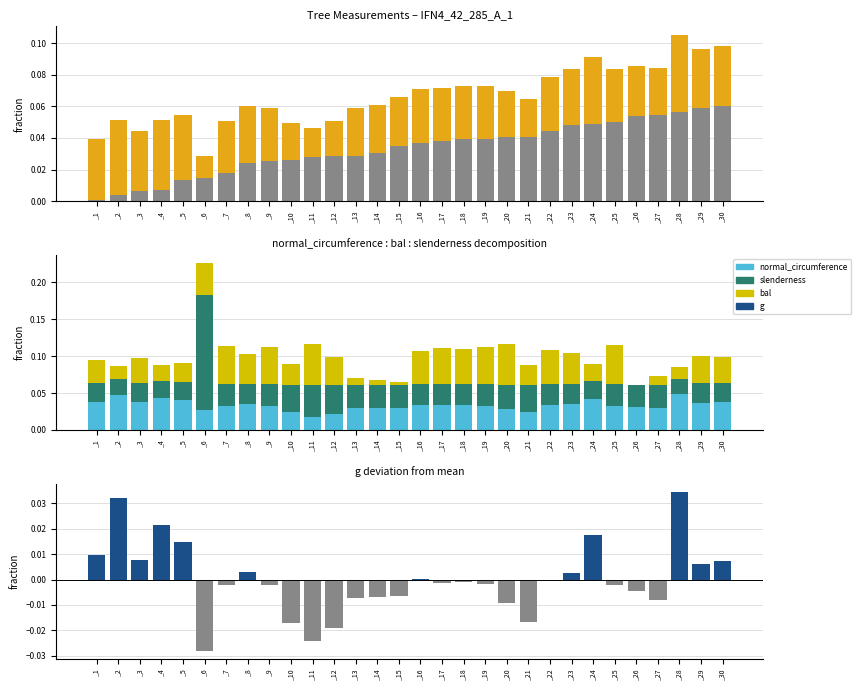

List the labels in order of dbh value, smallest first.

_6, _11, _12, _10, _21, _20, _27, _13, _14, _15, _26, _25, _7, _9, _19, _17, _18, _22, _16, _23, _8, _29, _30, _3, _1, _5, _24, _4, _2, _28